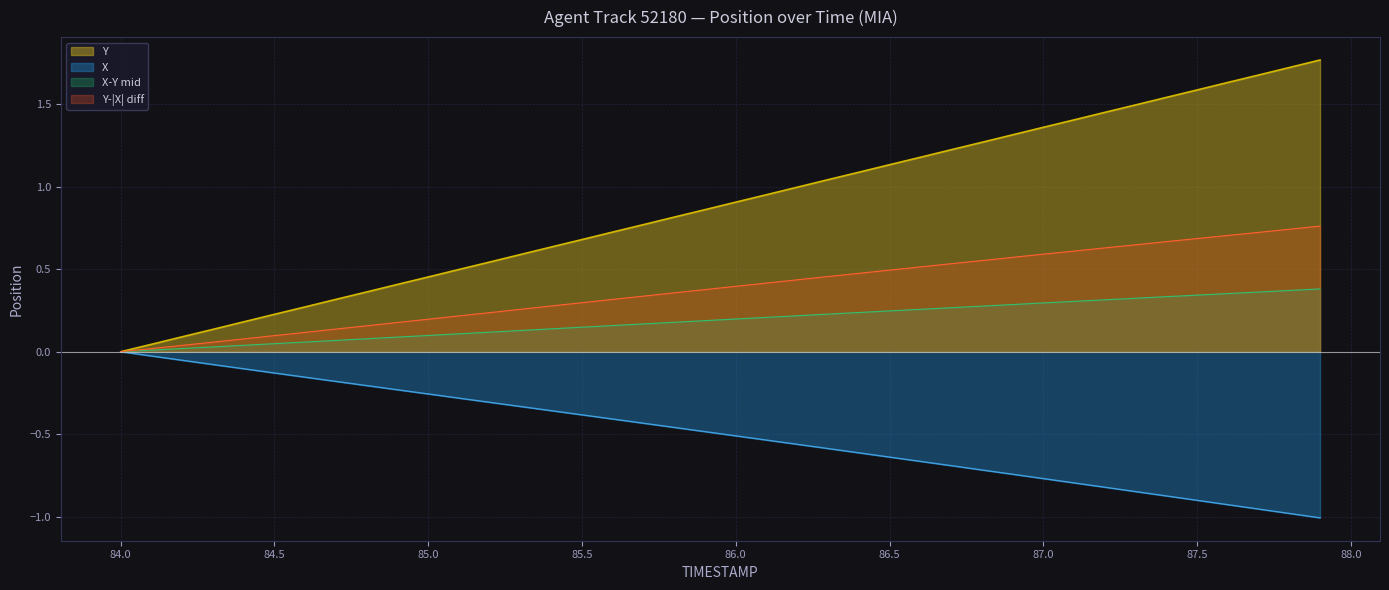

Rank the series by their maximum value, from highest to lowest.

Y, Y-|X| diff, X-Y mid, X